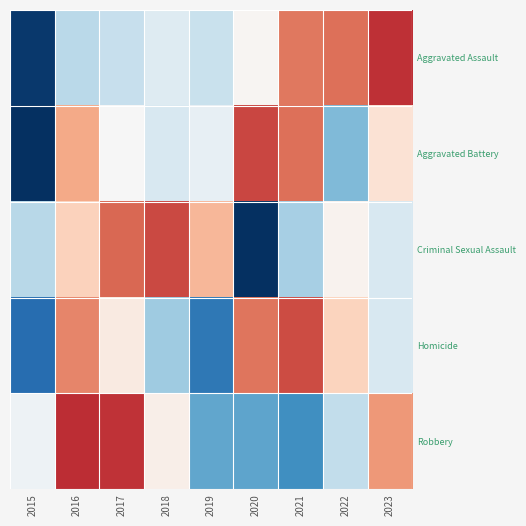

Reading left to right, what are all the values shown in this chart?

Aggravated Assault: 2015=-1.9	2016=-0.5	2017=-0.5	2018=-0.3	2019=-0.4	2020=0.0	2021=1.1	2022=1.1	2023=1.5
Aggravated Battery: 2015=-2.1	2016=0.8	2017=-0.0	2018=-0.3	2019=-0.2	2020=1.3	2021=1.1	2022=-0.9	2023=0.3
Criminal Sexual Assault: 2015=-0.6	2016=0.5	2017=1.1	2018=1.3	2019=0.7	2020=-2.1	2021=-0.7	2022=0.1	2023=-0.3
Homicide: 2015=-1.5	2016=1.0	2017=0.2	2018=-0.7	2019=-1.4	2020=1.1	2021=1.3	2022=0.4	2023=-0.3
Robbery: 2015=-0.1	2016=1.5	2017=1.4	2018=0.1	2019=-1.0	2020=-1.1	2021=-1.2	2022=-0.5	2023=0.9